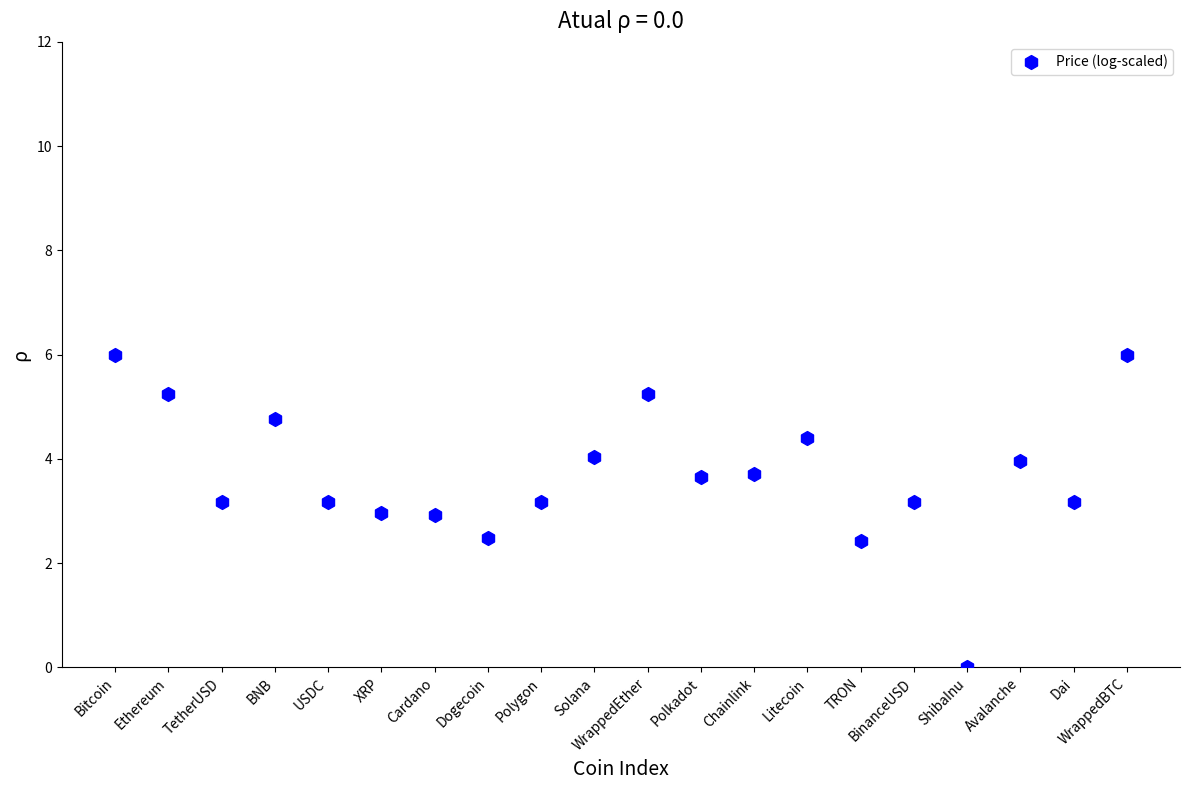

What is the range of Y values (max minus min)?

6.0